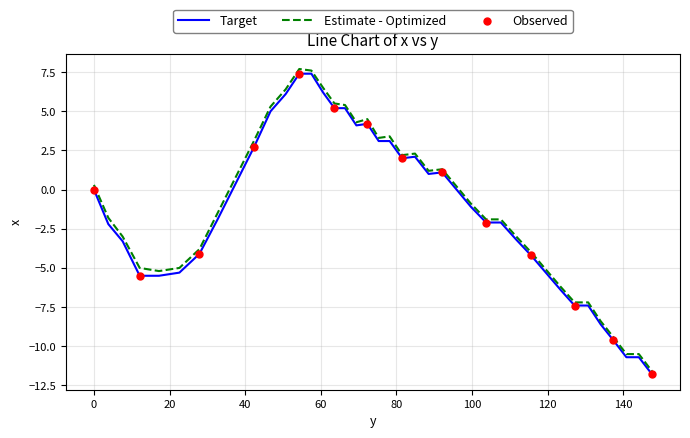

Which series has the largest total across all categories?

Estimate - Optimized